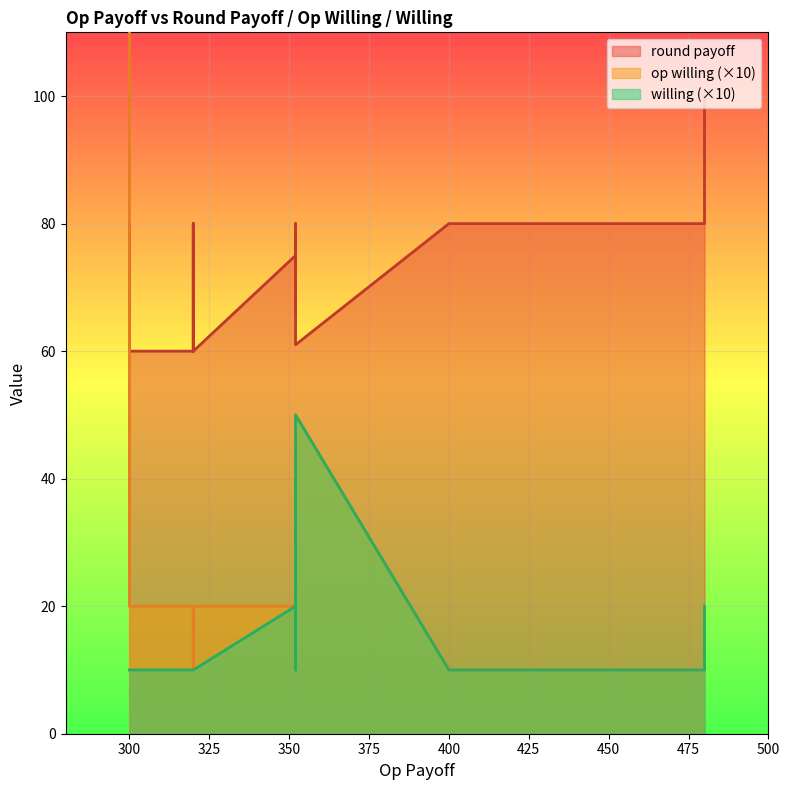

What is the spread (max minus min) of values at 352?

79